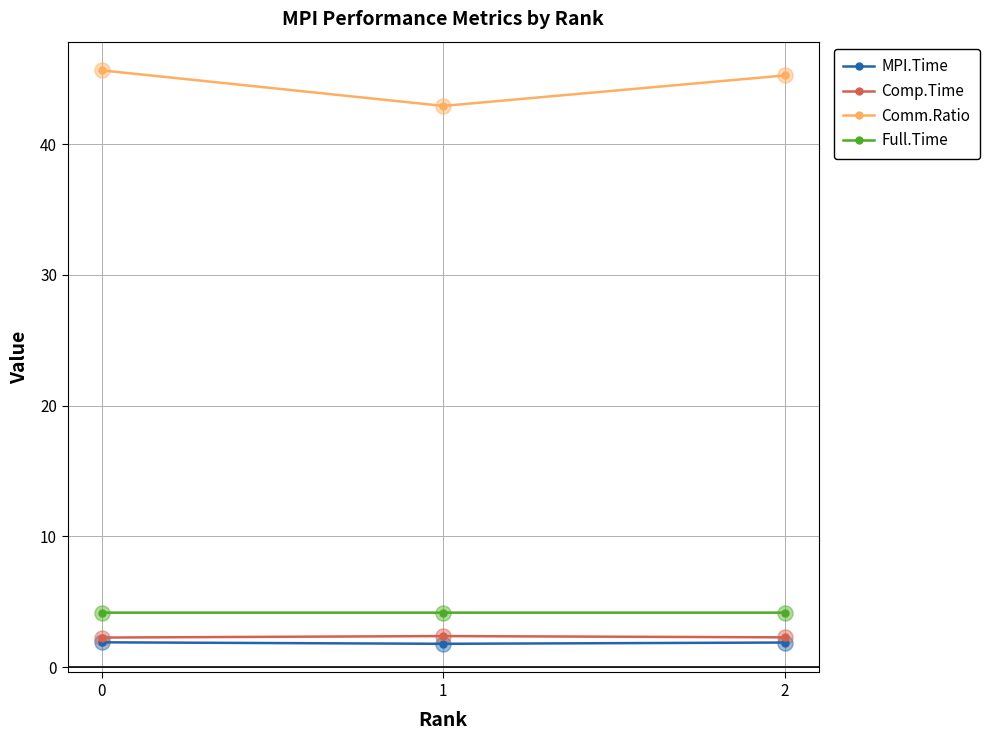

What is the total value across all series at 2?

53.6